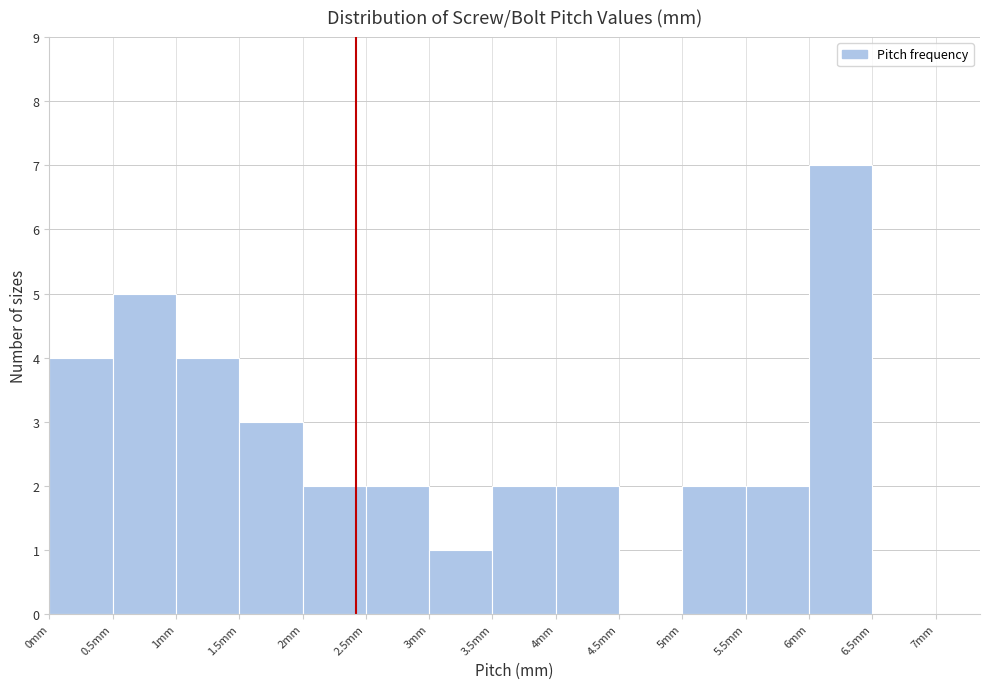

How tall is the bar that spans 3.5 to 4.0 on the x-axis? The values are not printed on the chart, so give them approximately, as read against the axis.

2